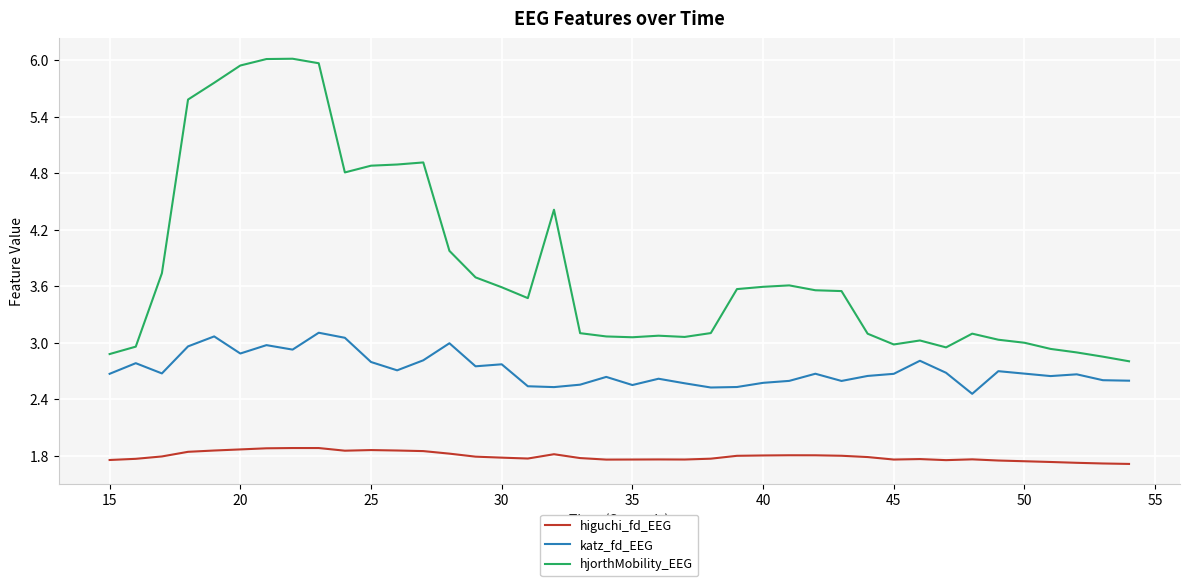

How many lines are shown in the chart?

3